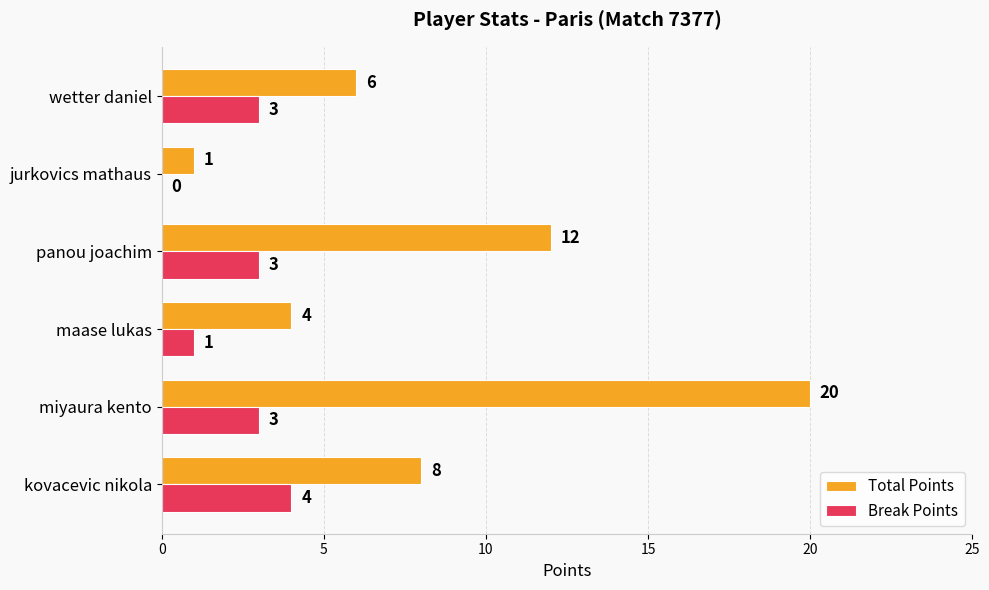

Which series changed the most between panou joachim and jurkovics mathaus?

Total Points